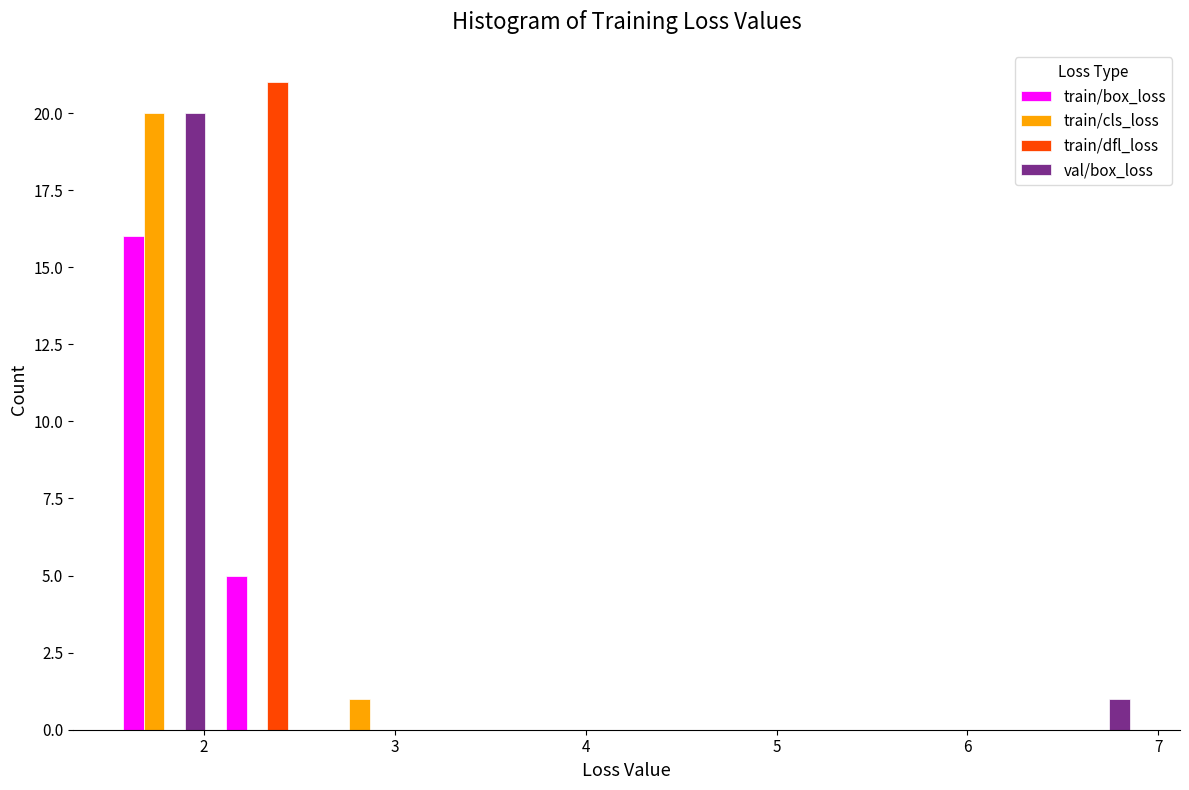

Reading left to right, list every range on the x-axis with the height of the bar of each series over it. Neither the bar edges nor the heights are printed on the chart, so give them approximately, as read against the axes.

1.5 to 2.1: train/box_loss=16	train/cls_loss=20	train/dfl_loss=0	val/box_loss=20
2.1 to 2.6: train/box_loss=5	train/cls_loss=0	train/dfl_loss=21	val/box_loss=0
2.6 to 3.1: train/box_loss=0	train/cls_loss=1	train/dfl_loss=0	val/box_loss=0
3.1 to 3.7: train/box_loss=0	train/cls_loss=0	train/dfl_loss=0	val/box_loss=0
3.7 to 4.2: train/box_loss=0	train/cls_loss=0	train/dfl_loss=0	val/box_loss=0
4.2 to 4.8: train/box_loss=0	train/cls_loss=0	train/dfl_loss=0	val/box_loss=0
4.8 to 5.3: train/box_loss=0	train/cls_loss=0	train/dfl_loss=0	val/box_loss=0
5.3 to 5.8: train/box_loss=0	train/cls_loss=0	train/dfl_loss=0	val/box_loss=0
5.8 to 6.4: train/box_loss=0	train/cls_loss=0	train/dfl_loss=0	val/box_loss=0
6.4 to 6.9: train/box_loss=0	train/cls_loss=0	train/dfl_loss=0	val/box_loss=1